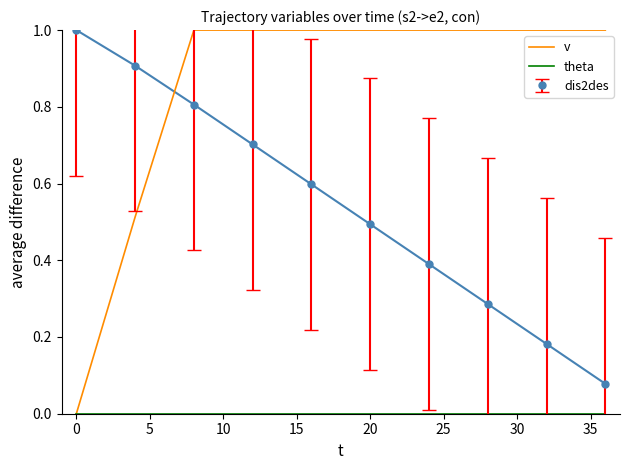

True or false: v and dis2des cross at least once.

True